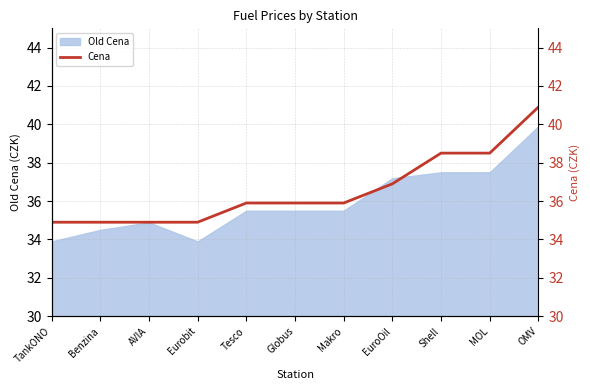

What is the difference between the maximum and minimum values?

6.0